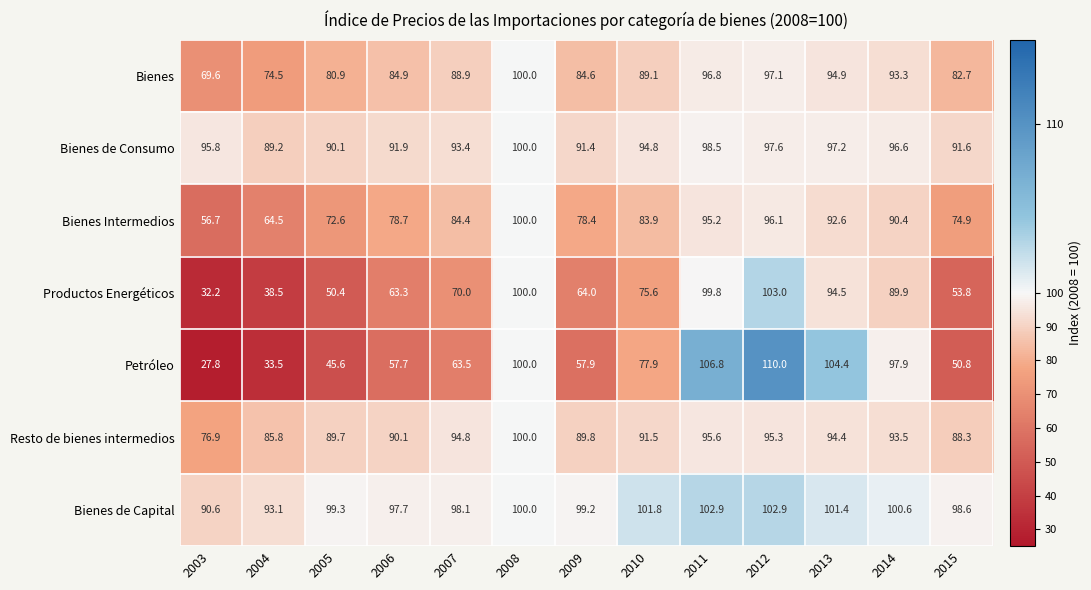

How many distinct data groups are displayed?

7